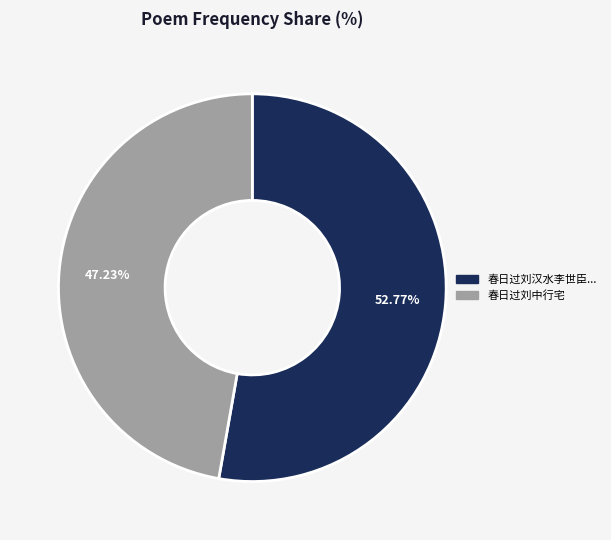

Is there any slice that represents more than half of the pie?

Yes